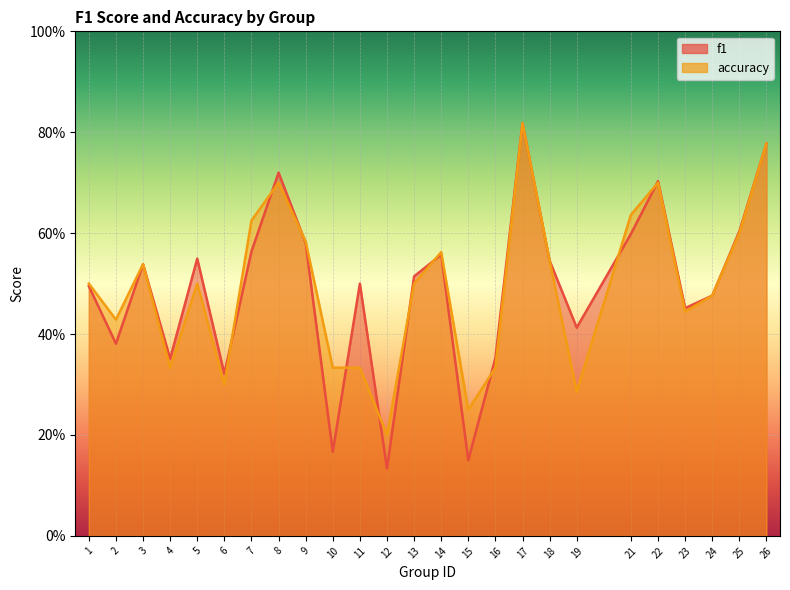

The accuracy series shows 0.5 at 13. True or false?

True